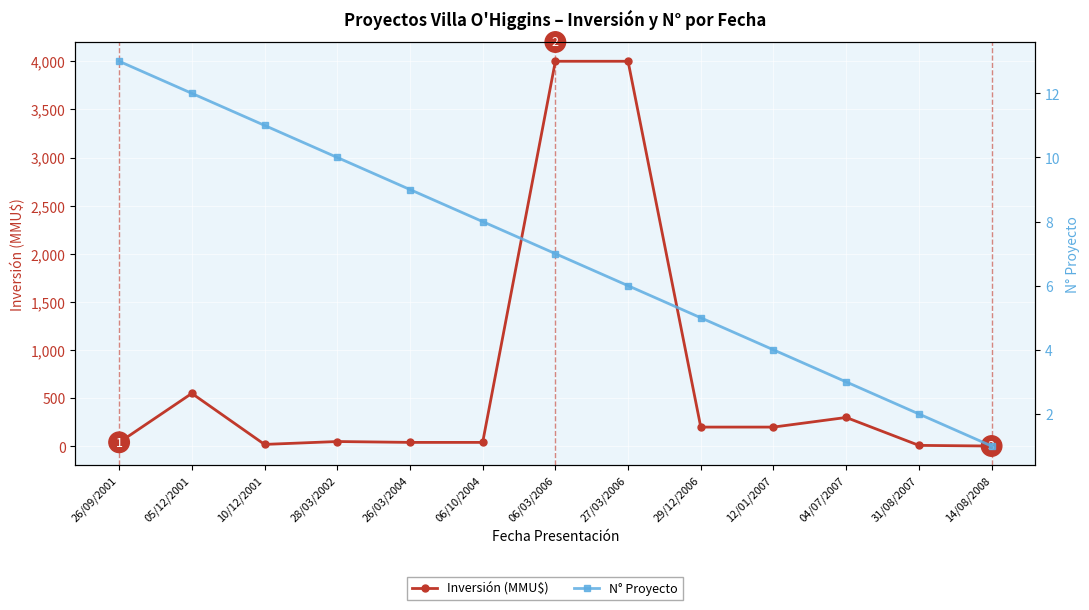

Reading left to right, transcribe all the data shown in this chart.

Inversión (MMU$): 40.0	550.0	20.0	50.0	41.0	41.0	4000.0	4000.0	200.0	200.0	300.0	10.0	3.2
N° Proyecto: 13.0	12.0	11.0	10.0	9.0	8.0	7.0	6.0	5.0	4.0	3.0	2.0	1.0